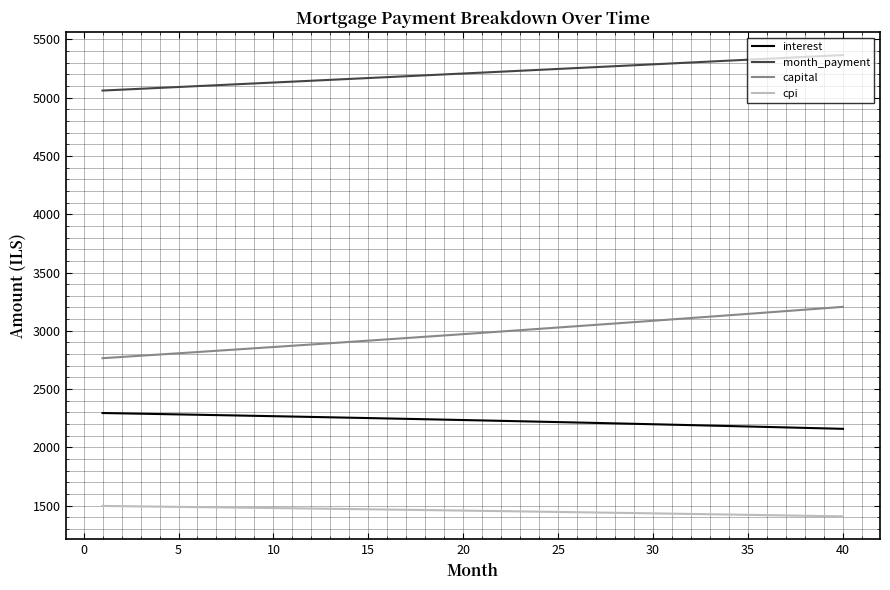

Does the chart have visible grid lines?

Yes